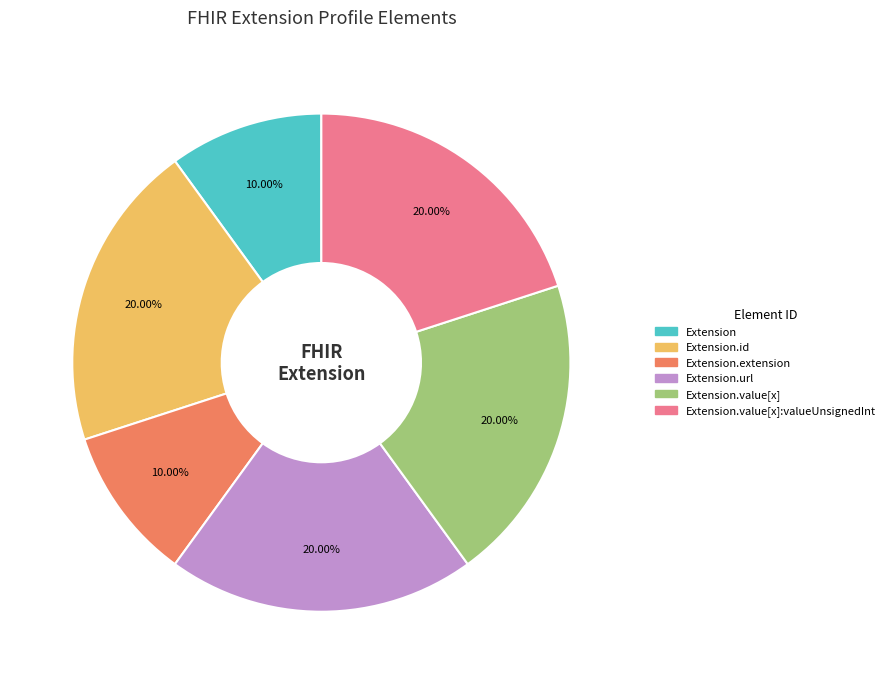

How many segments does this pie chart have?

6